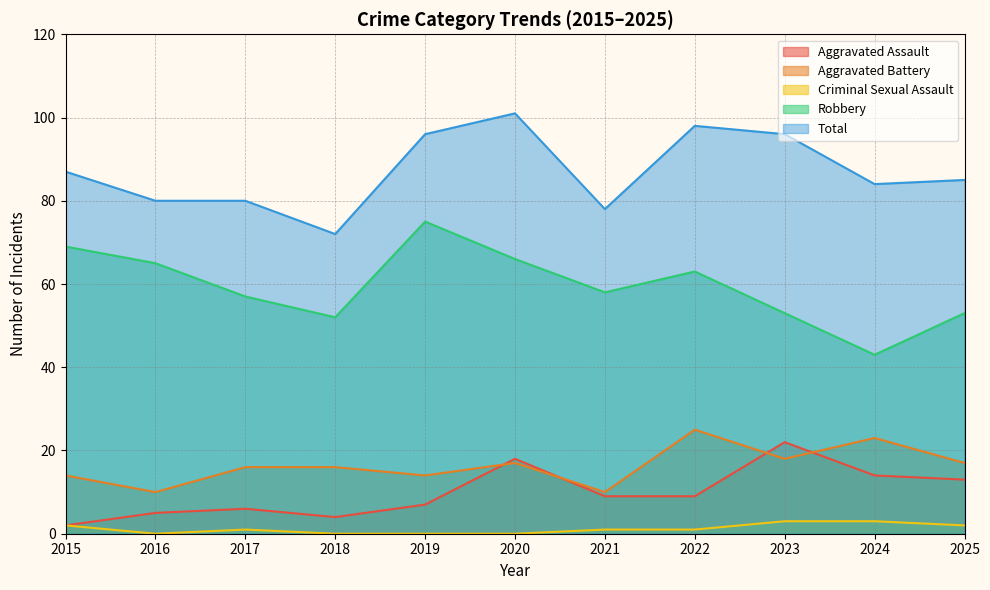

True or false: Total and Robbery cross at least once.

False